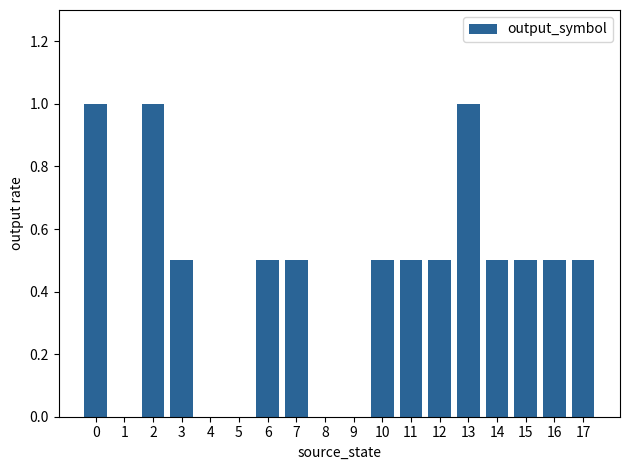

How many series are shown in this chart?

1